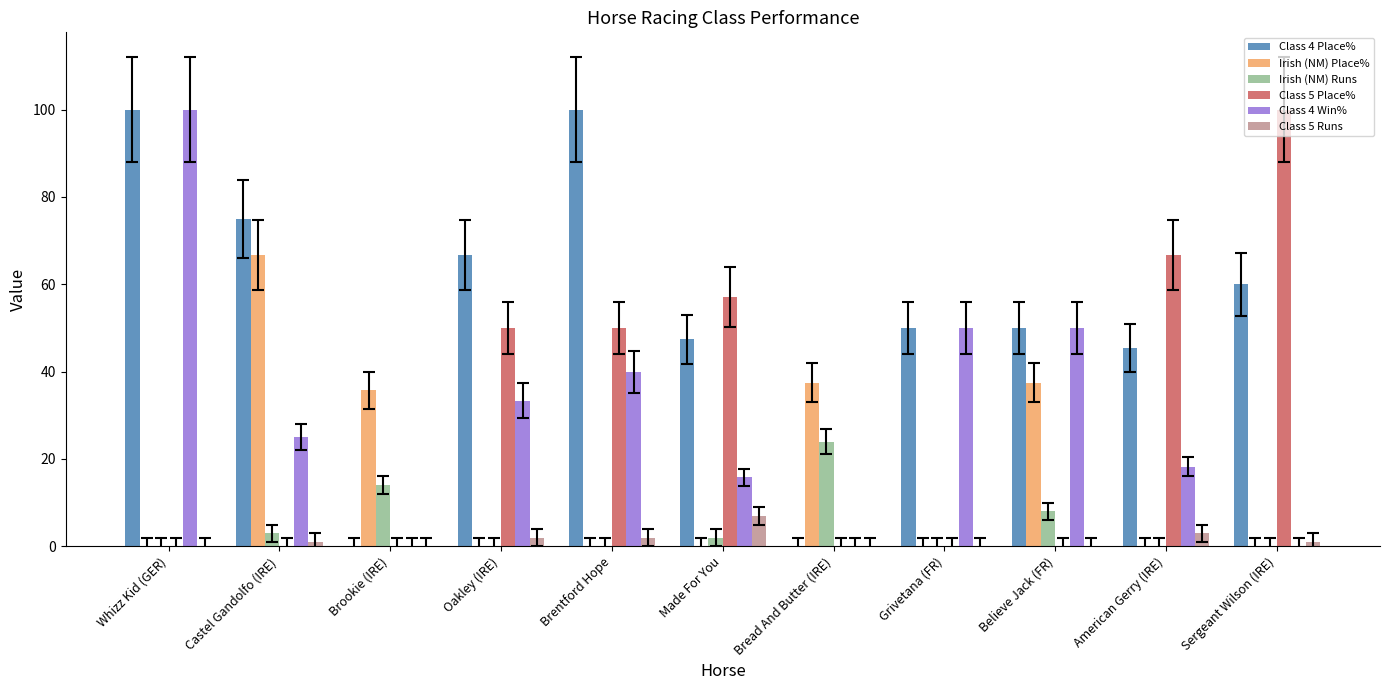

At which label is Irish (NM) Runs closest to 12?

Brookie (IRE)